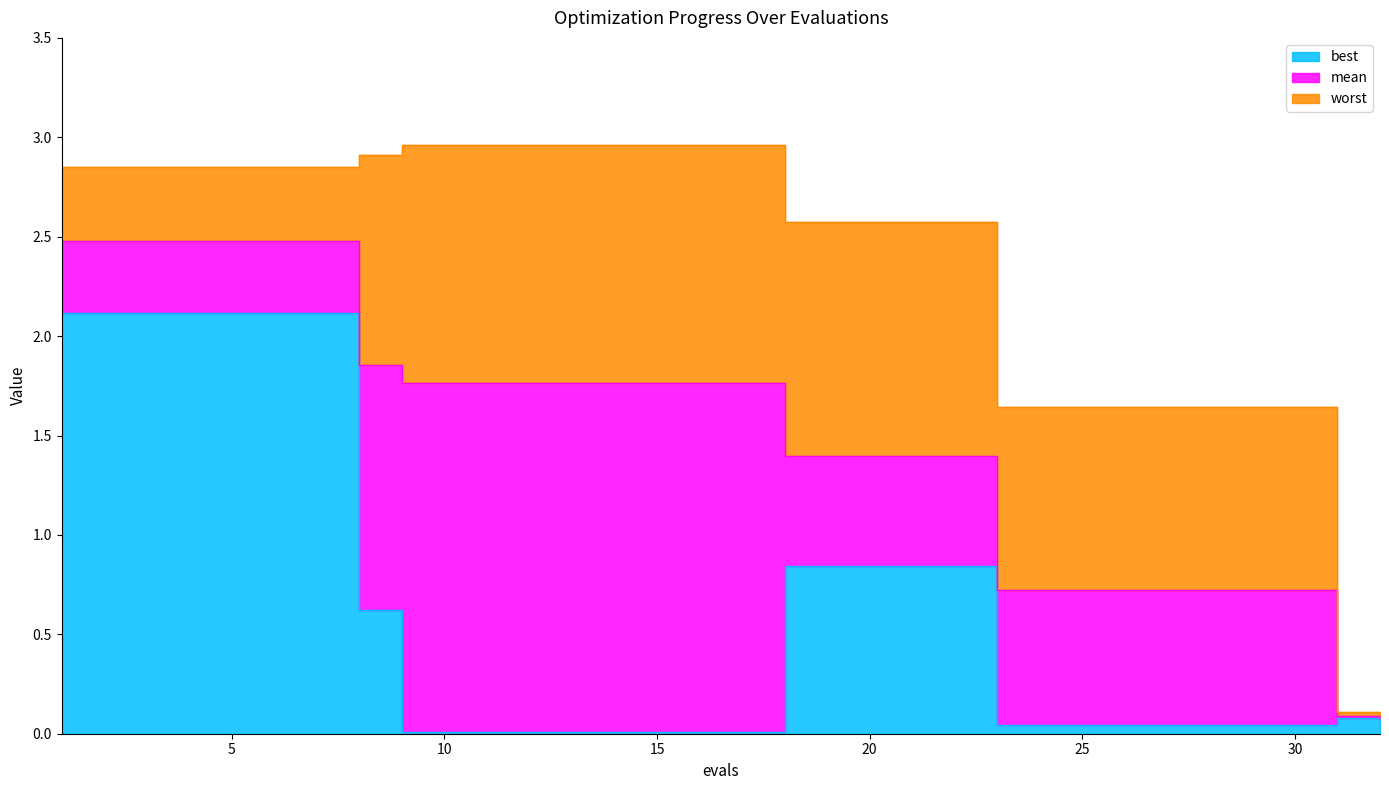

Between 3 and 23, which series saw the biggest shift?

best